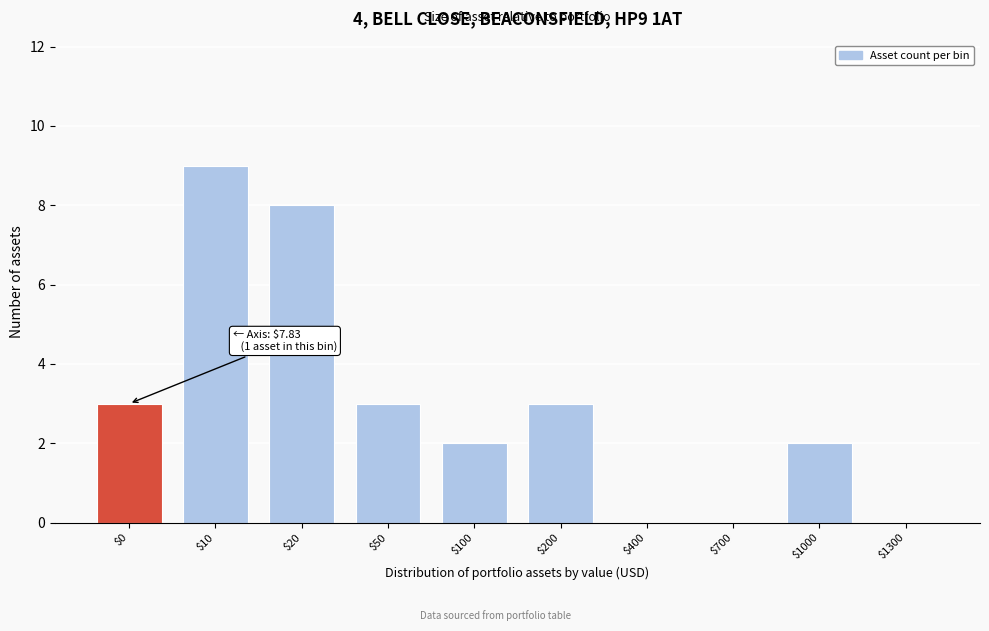

The value at $100 is 3. True or false?

False